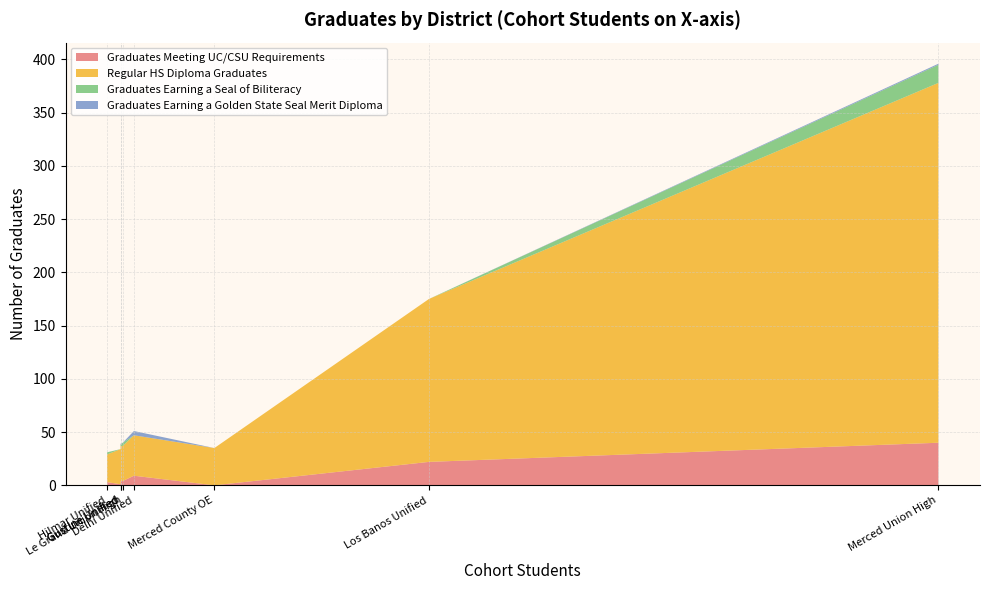

Reading left to right, extract all data points from this chart.

Graduates Meeting UC/CSU Requirements: 40=9	34=1	34=4	28=3	35=4	172=22	76=0	400=40
Regular HS Diploma Graduates: 40=38	34=33	34=33	28=26	35=33	172=153	76=35	400=338
Graduates Earning a Seal of Biliteracy: 40=0	34=0	34=1	28=2	35=3	172=0	76=0	400=17
Graduates Earning a Golden State Seal Merit Diploma: 40=4	34=0	34=1	28=0	35=0	172=0	76=0	400=1